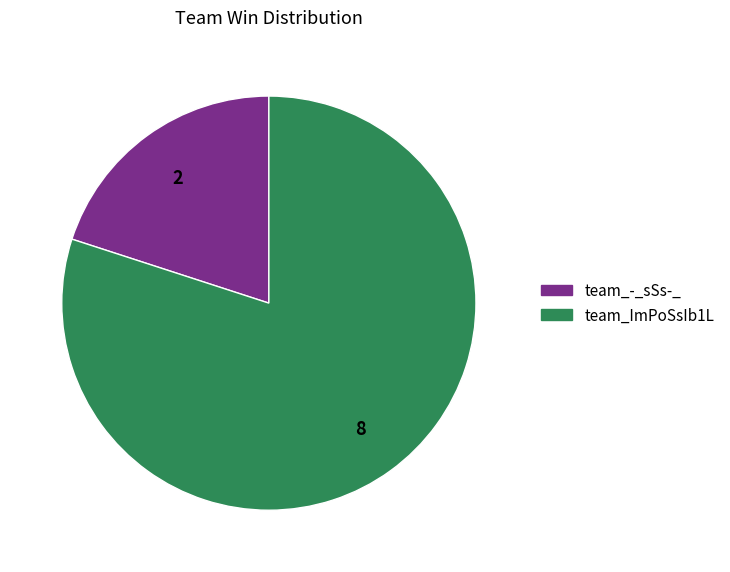

Rank the categories by value from lowest to highest.

team_-_sSs-_, team_ImPoSsIb1L